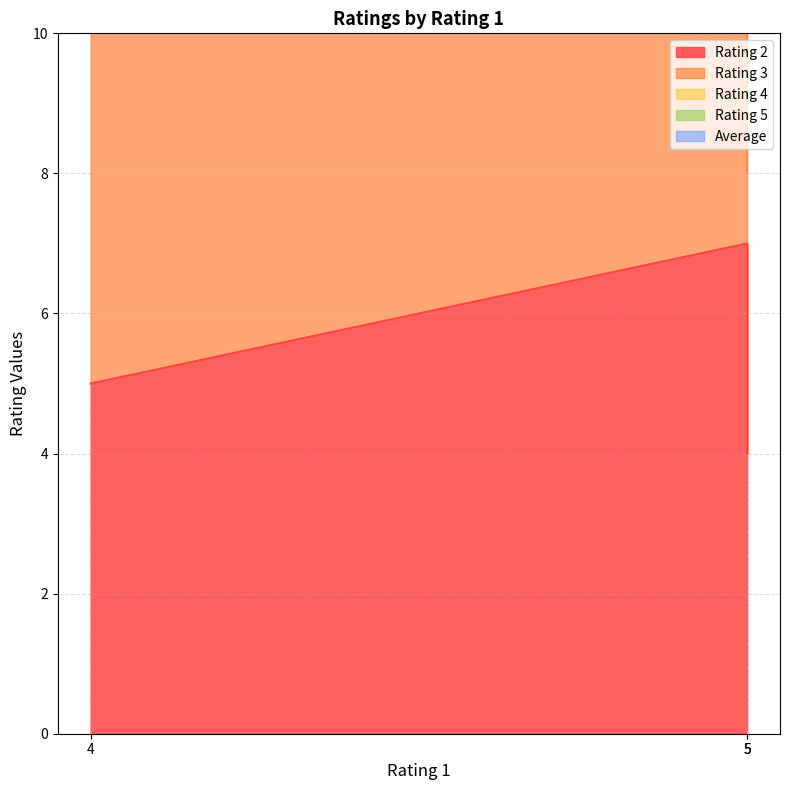

Which series changed the most between 5 and 5?

Rating 4